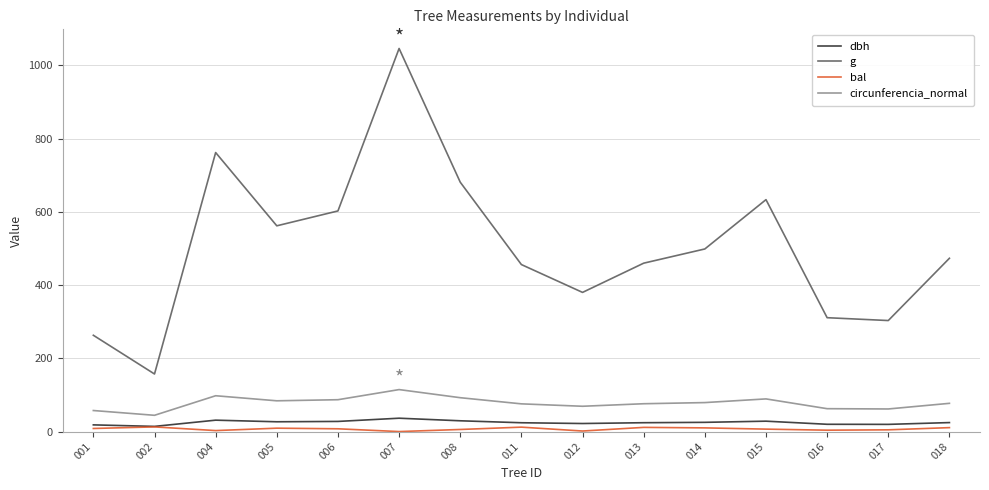

How many lines are shown in the chart?

4